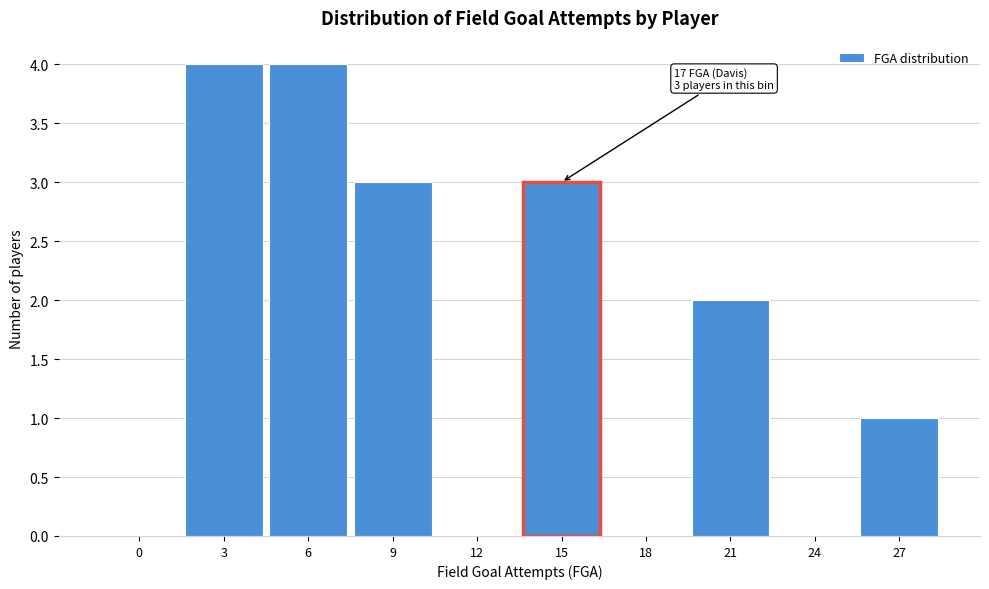

Reading left to right, what are all the values shown in this chart?

0=0	3=4	6=4	9=3	12=0	15=3	18=0	21=2	24=0	27=1